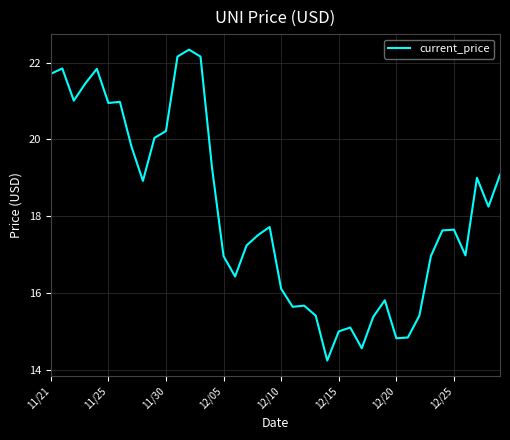

What is the difference between the maximum and minimum values?

8.1